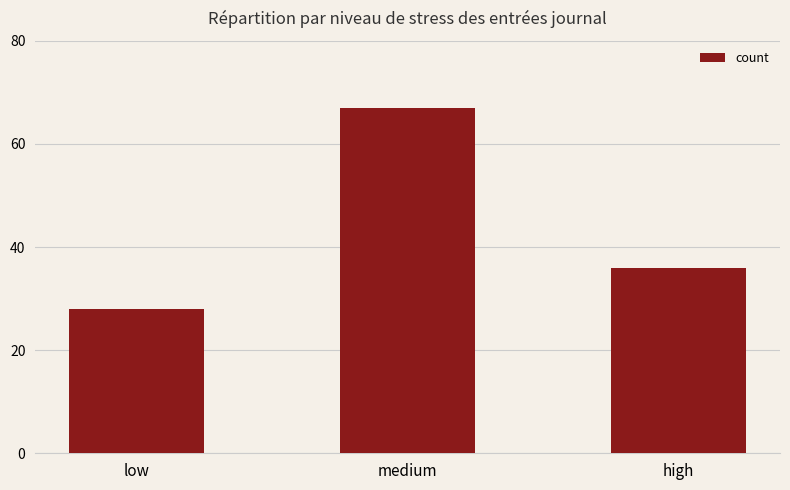

What is the smallest value displayed?

28